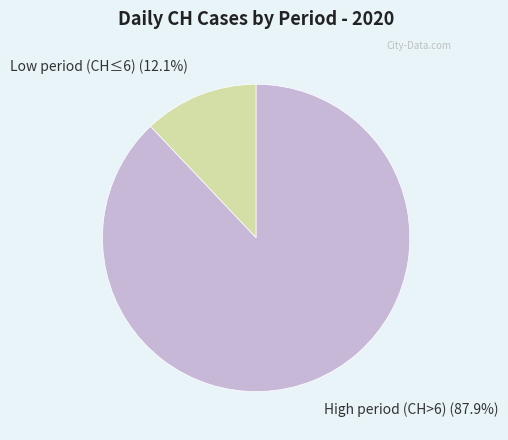

Is there any slice that represents more than half of the pie?

Yes